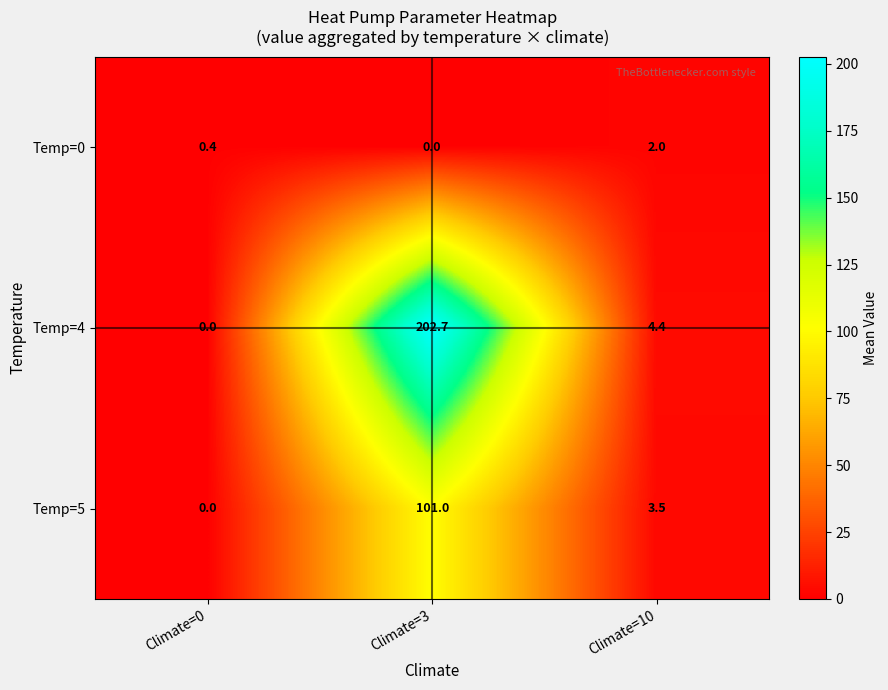

What is the difference between the Temp=0 values at Climate=3 and Climate=0?

0.4